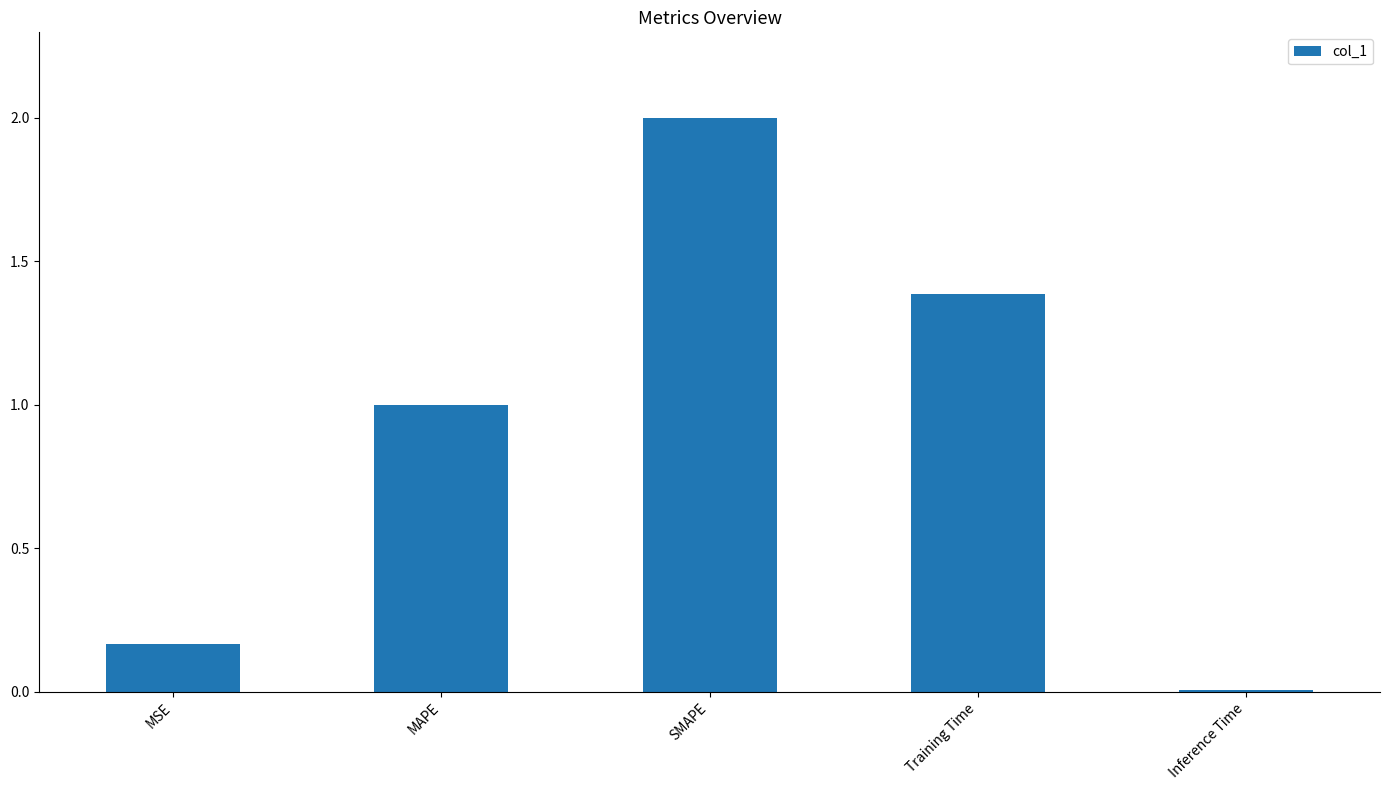

Which category has the lowest value across all series?

Inference Time